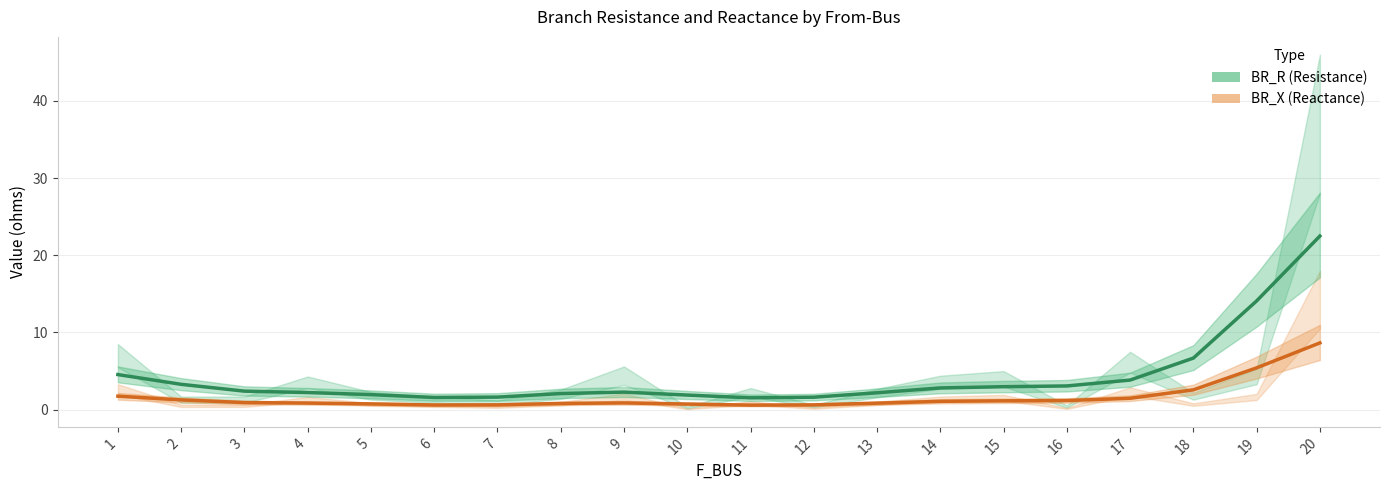

Which series has the largest total across all categories?

BR_R (Resistance)